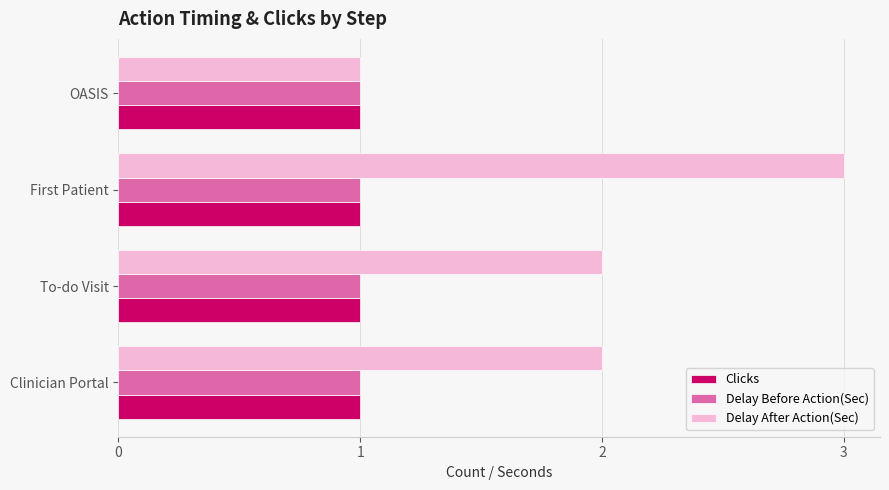

Which series has the widest spread of values?

Delay After Action(Sec)